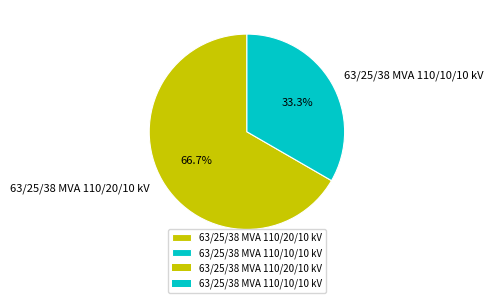

The 63/25/38 MVA 110/10/10 kV slice represents 44% of the pie. True or false?

False